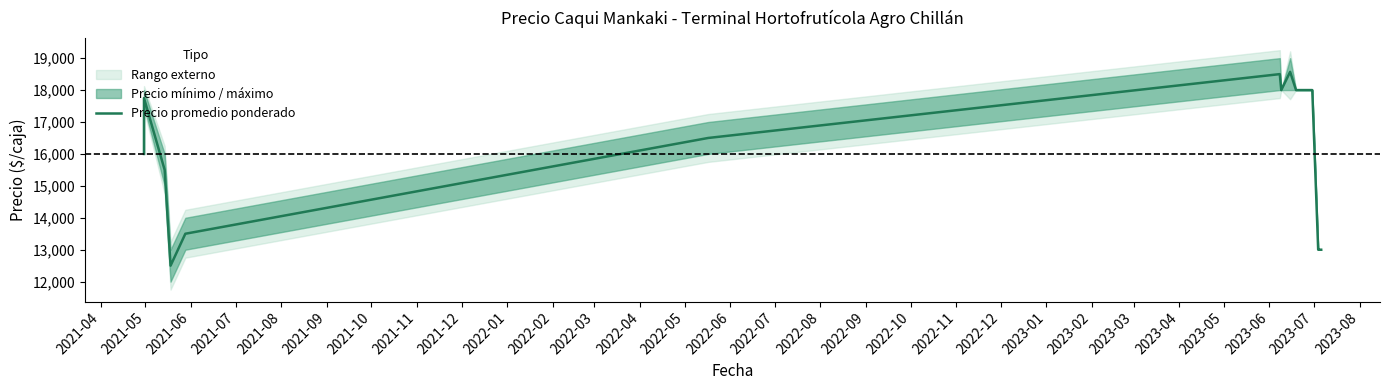

Does the chart display data point markers on the line(s)?

No